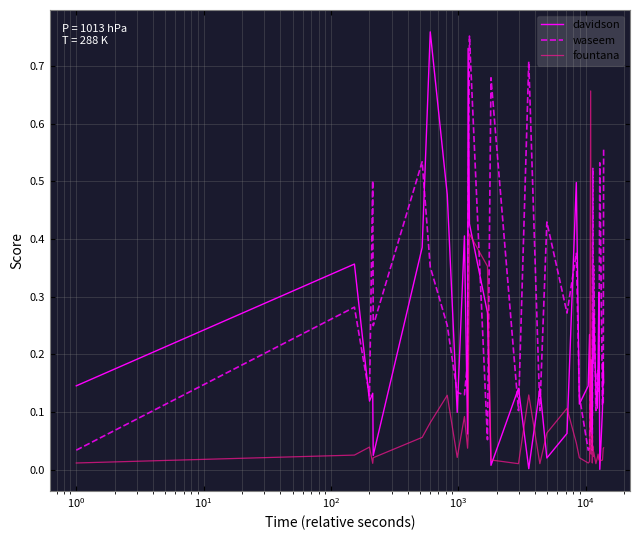

Rank the series by their average value, from highest to lowest.

waseem, davidson, fountana